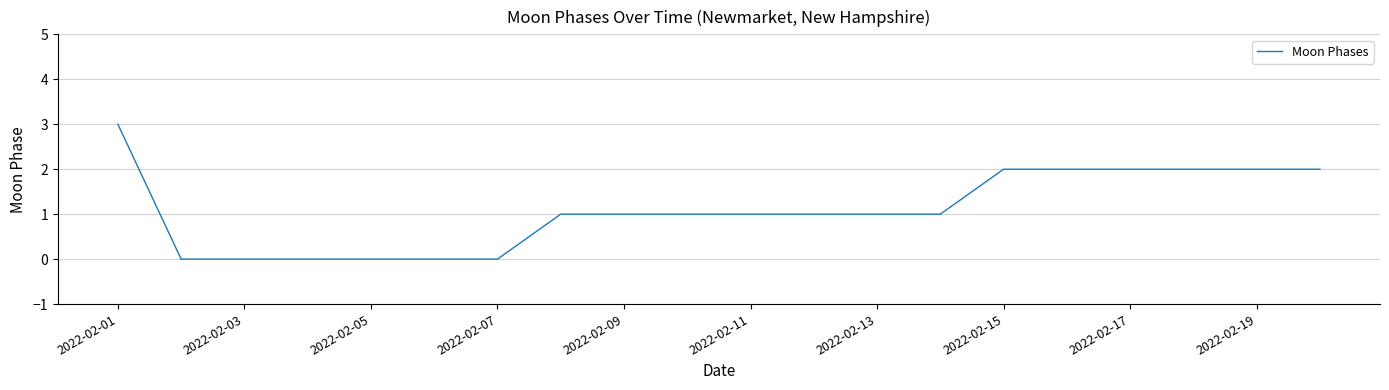

What is the greatest value displayed?

3